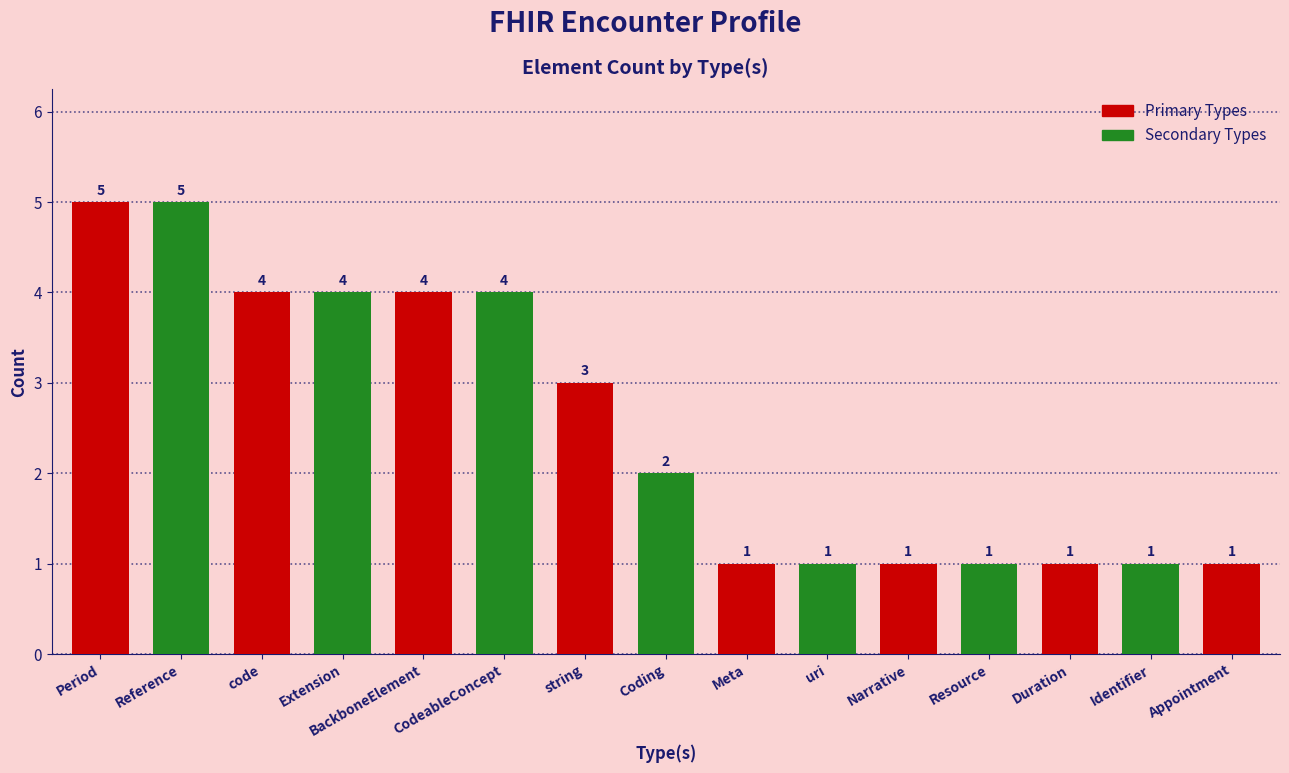

The Secondary Types series shows 0 at Meta. True or false?

True